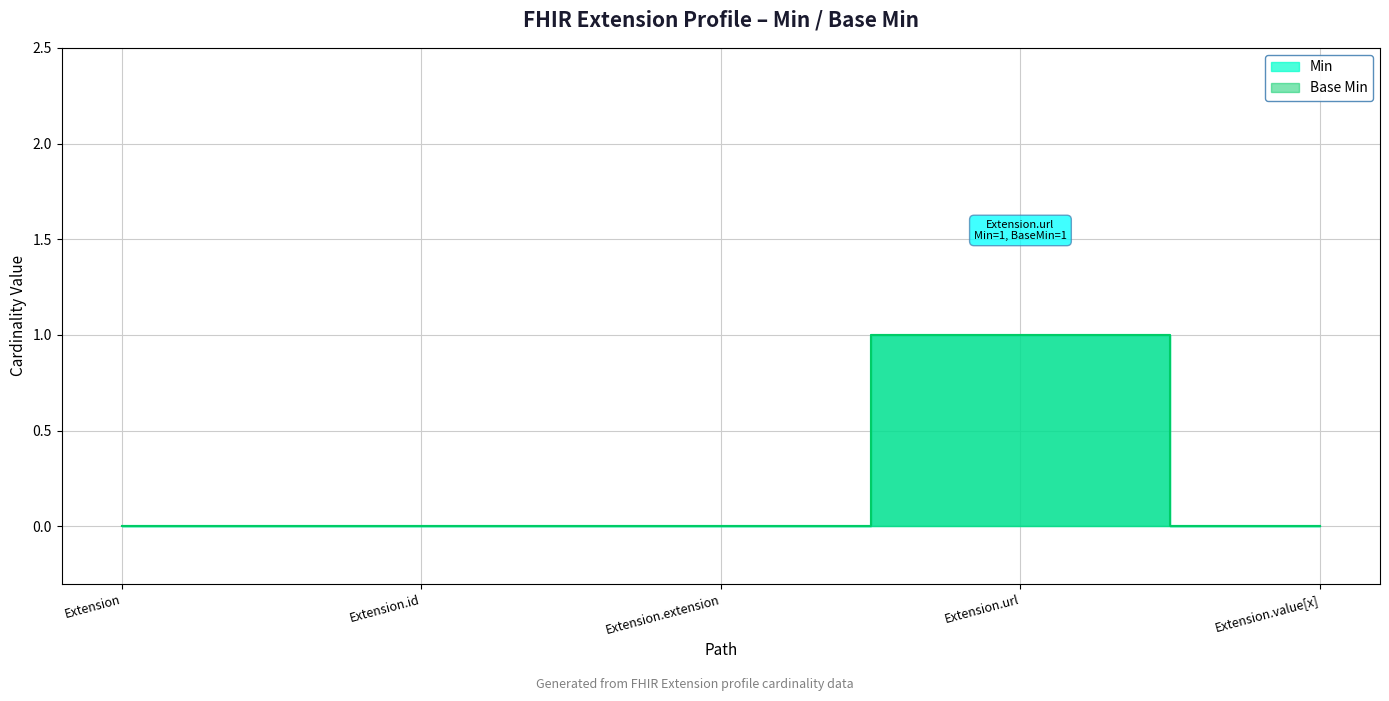

How many lines are shown in the chart?

2